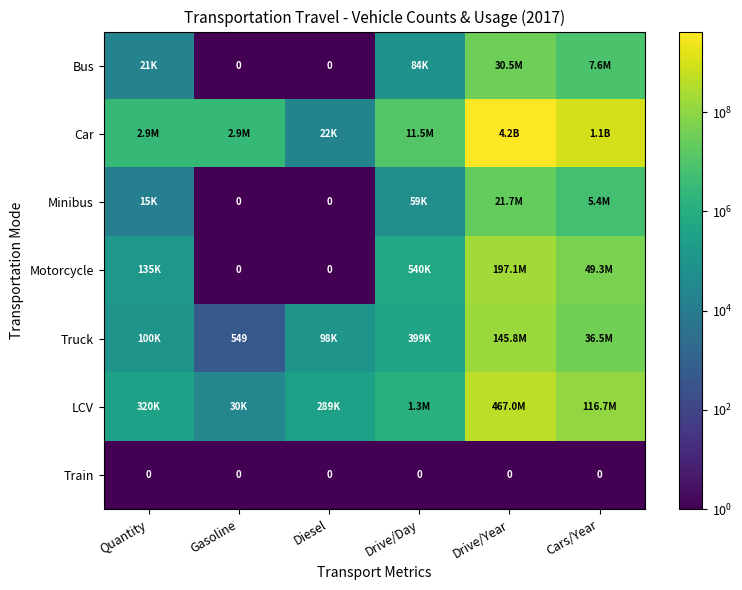

The value of Train at Drive/Day is 0. True or false?

True